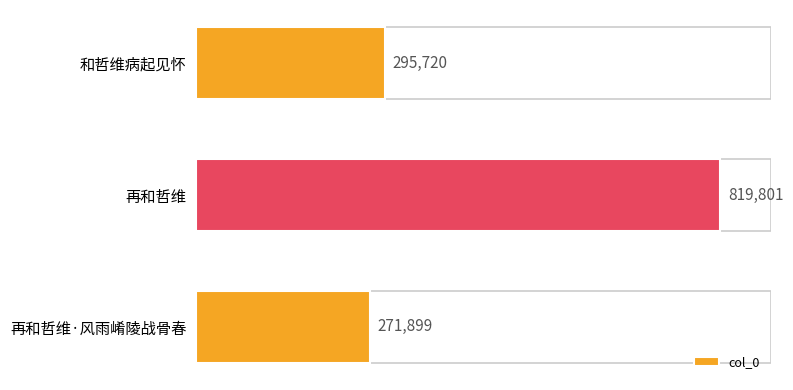

How many series are shown in this chart?

1